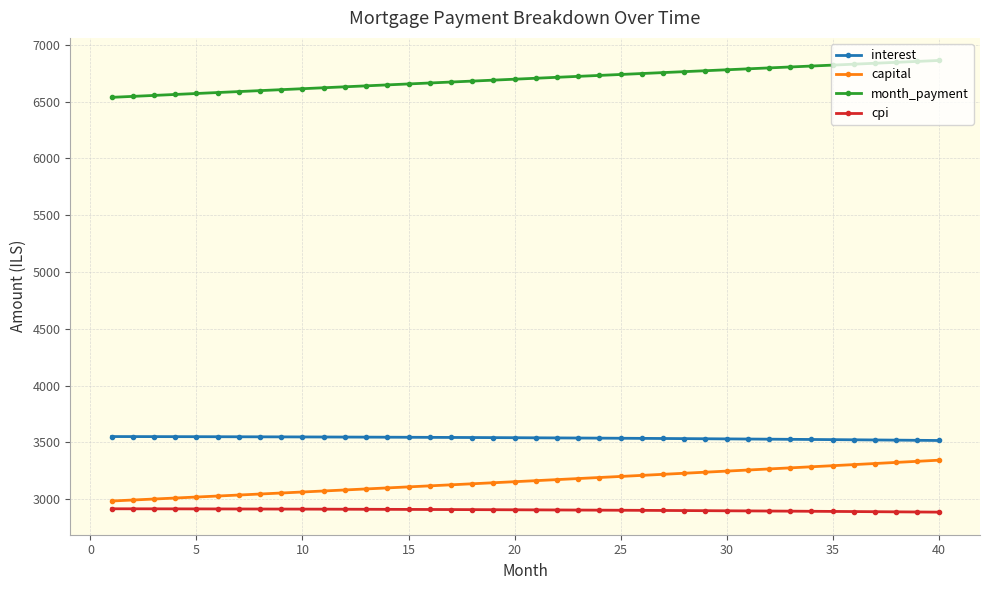

What is the sum of all capital values?

126443.2